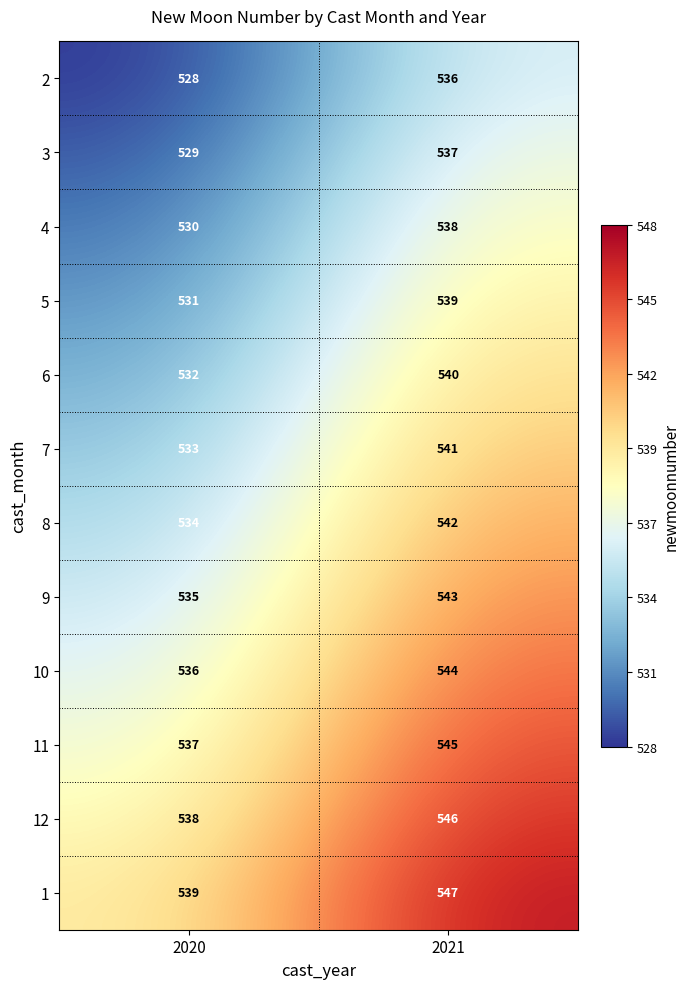

Which category has the lowest value in the 4 series?

2020